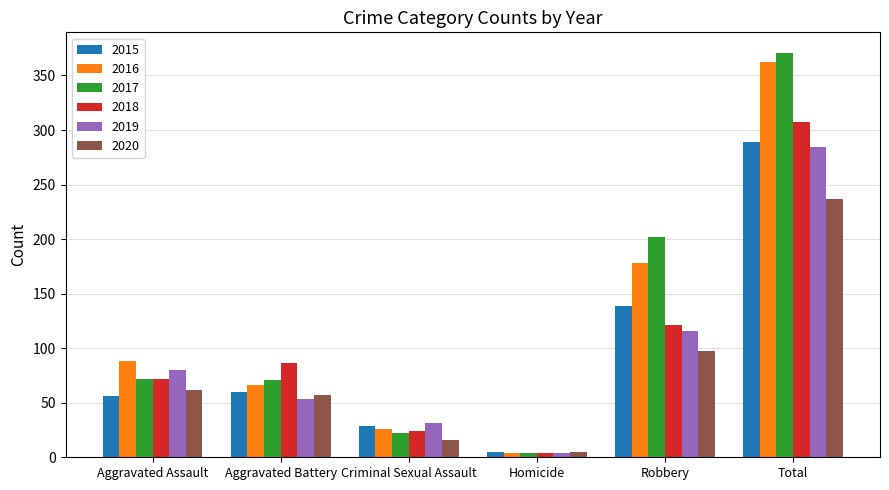

What is the maximum value for 2019?

284